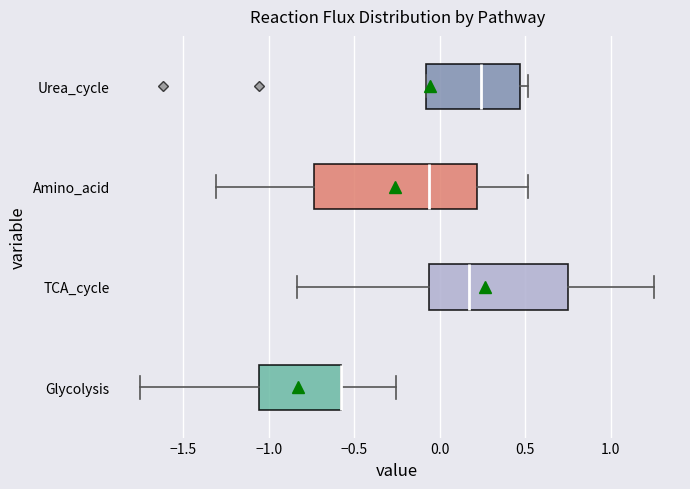

Where does the right whisker of the box for TCA_cycle end on the x-axis? The values are not printed on the chart, so give them approximately, as read against the axis.

1.25